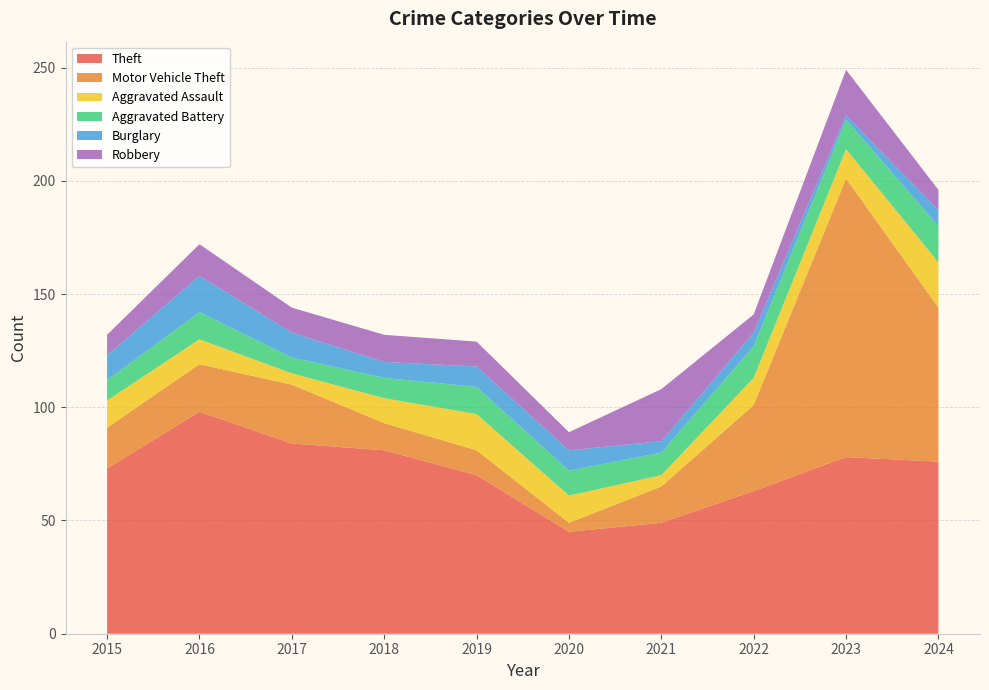

Reading right to left, transcribe all the data shown in this chart.

Theft: 76	78	63	49	45	70	81	84	98	73
Motor Vehicle Theft: 68	123	38	16	4	11	12	26	21	18
Aggravated Assault: 20	13	12	5	12	16	11	5	11	12
Aggravated Battery: 16	13	14	10	11	12	9	7	12	9
Burglary: 7	2	6	5	9	9	7	11	16	11
Robbery: 9	20	8	23	8	11	12	11	14	9